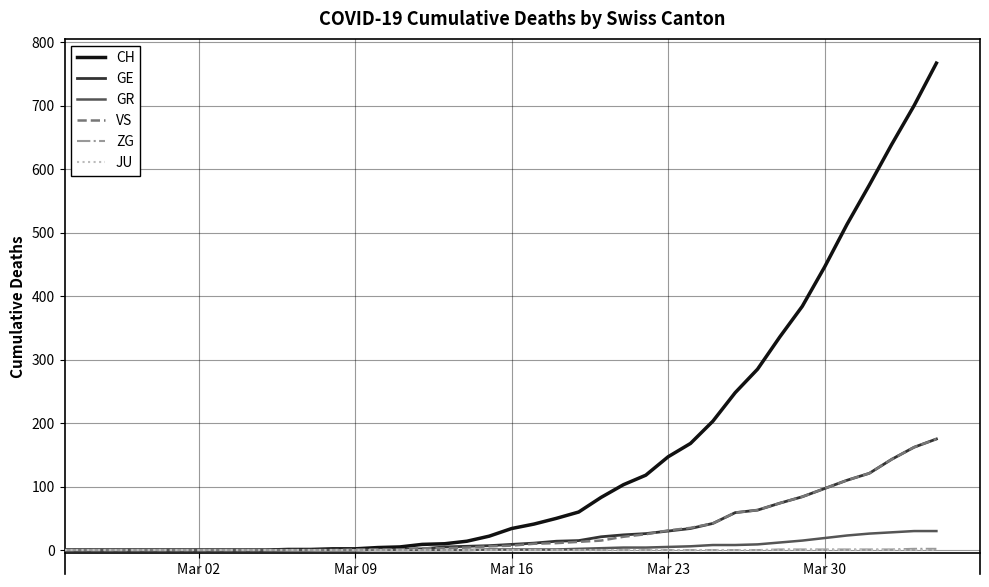

Which series has the largest range (max minus min)?

CH